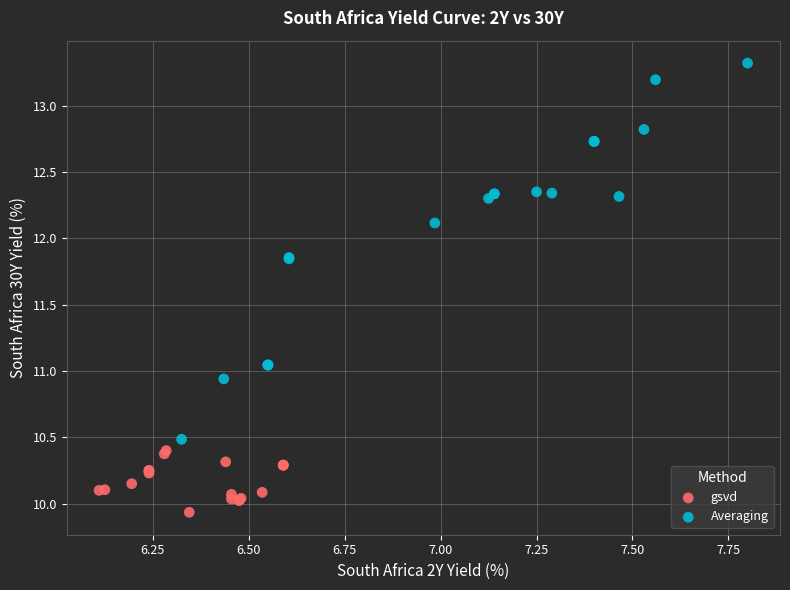

Which series reaches the maximum Y coordinate?

Averaging